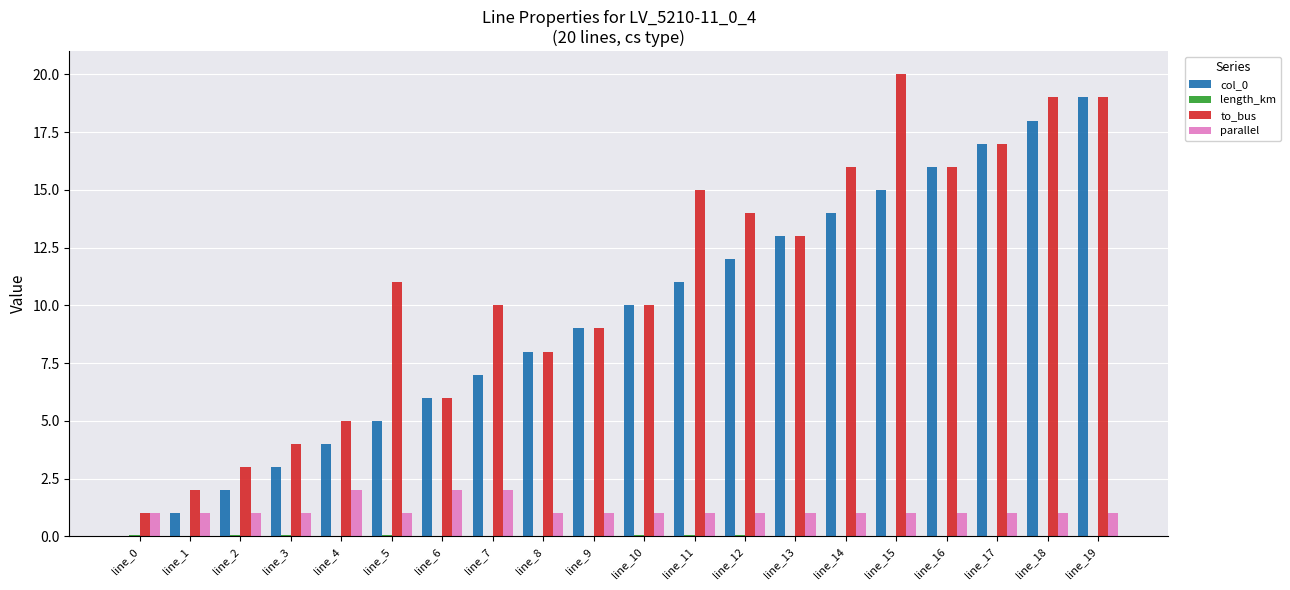

The col_0 series shows 17.0 at line_17. True or false?

True